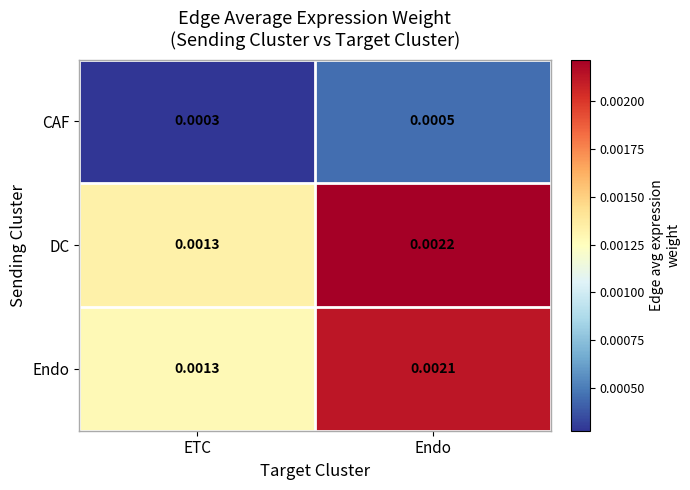

How many data points does each series have?

2